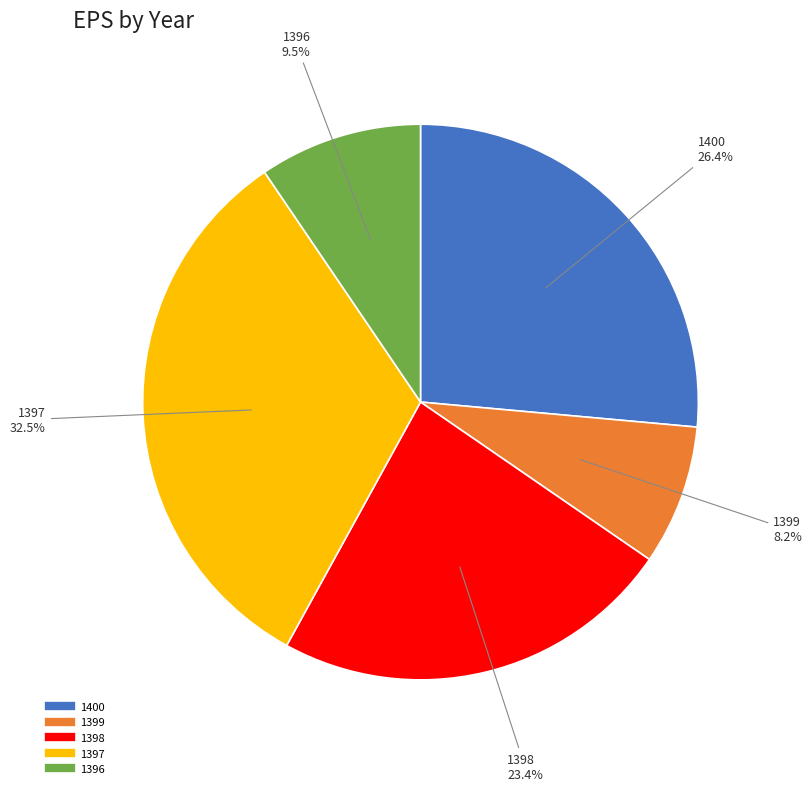

To the nearest percent, what is the difference between the 1399 and 1398 slice percentages?

15%